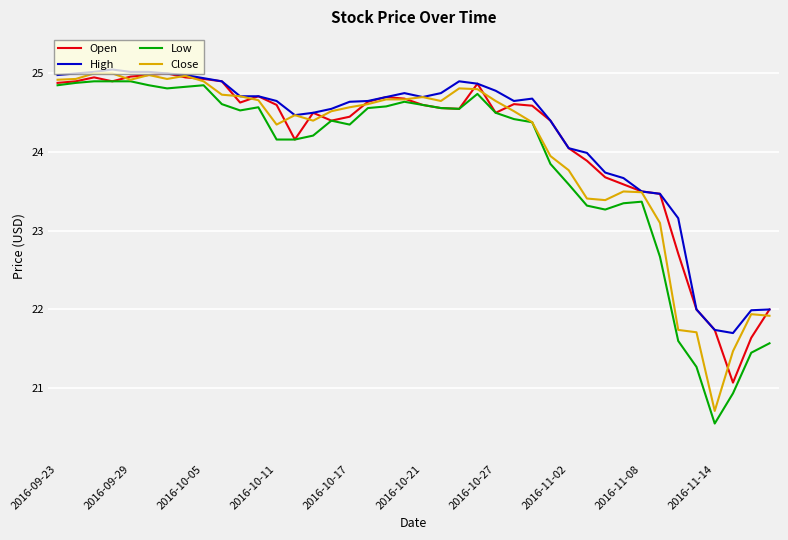

What is the lowest value of the Low series?

20.5